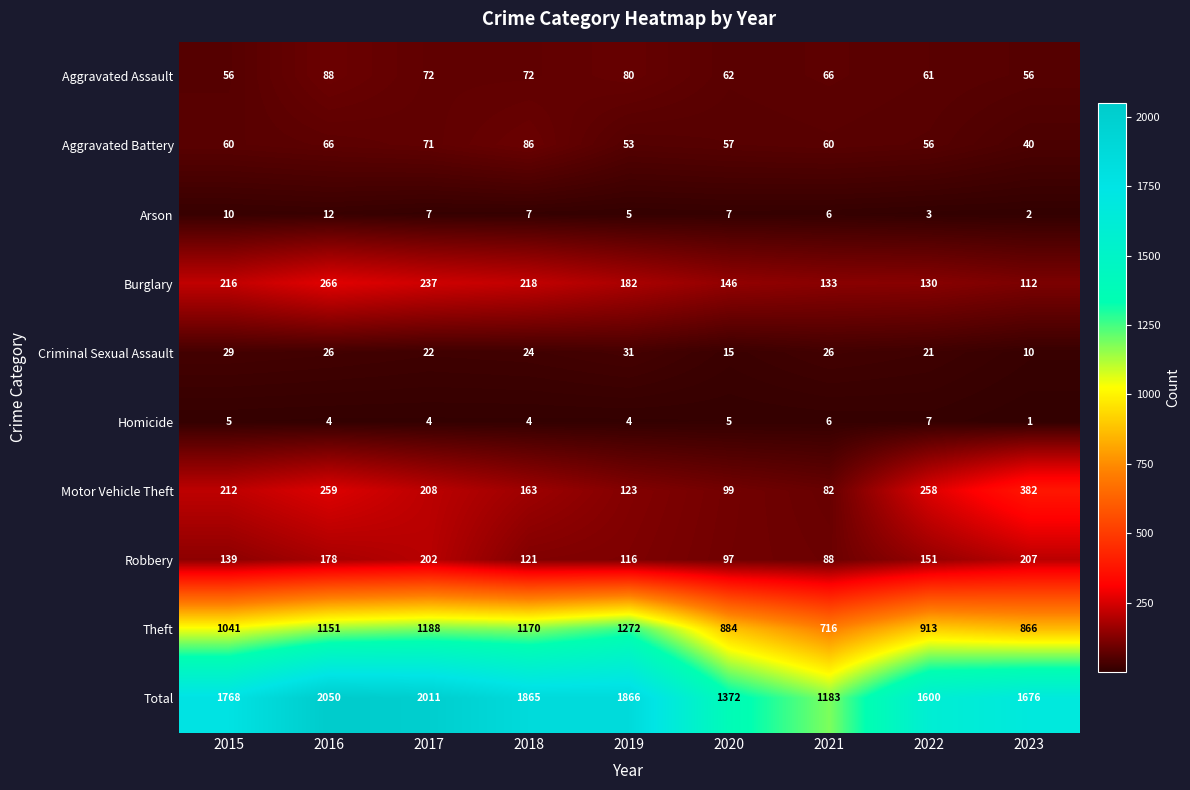

What is the difference between the second highest and second lowest values in the Motor Vehicle Theft series?

160